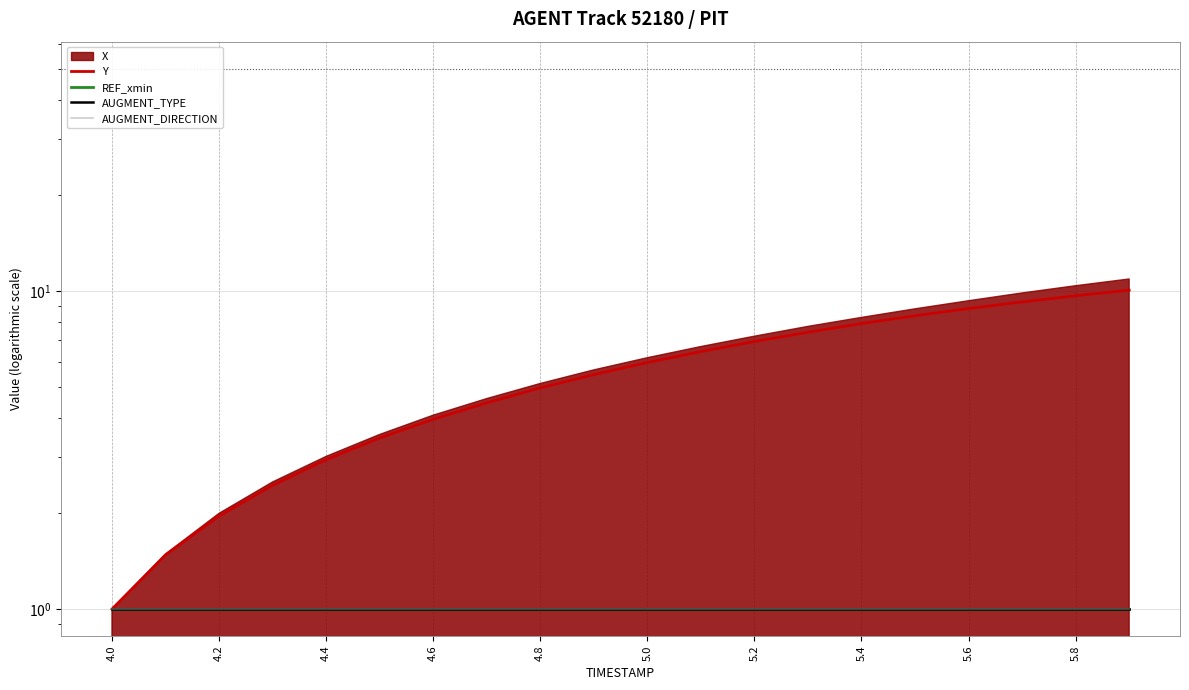

What is the average value of the Y series?

5.6